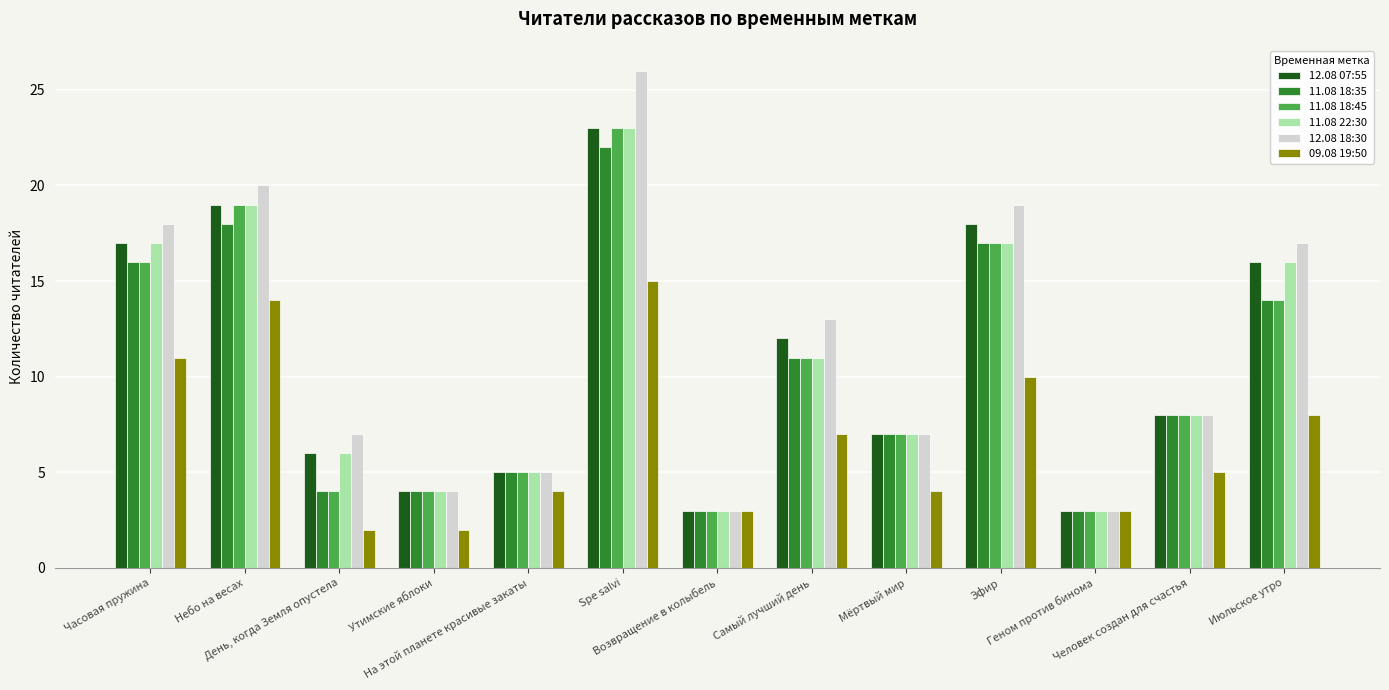

What is the difference between the 11.08 18:45 values at На этой планете красивые закаты and Часовая пружина?

11